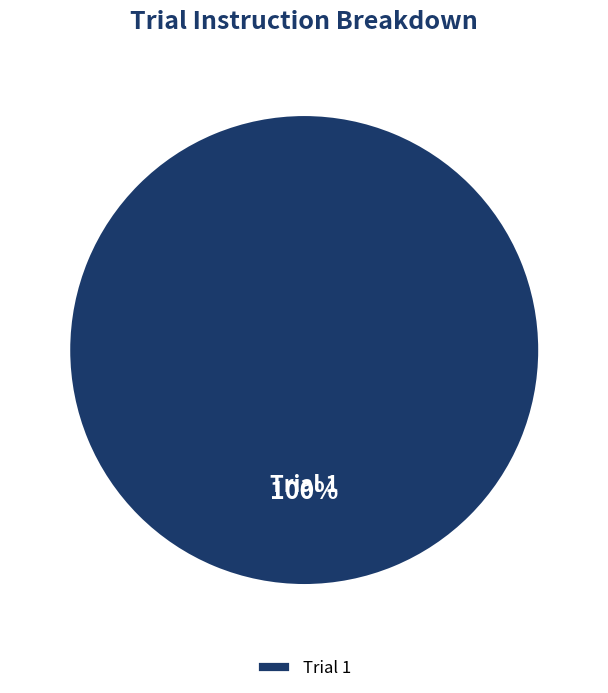

What percentage is the Trial 1 slice, to the nearest percent?

100%